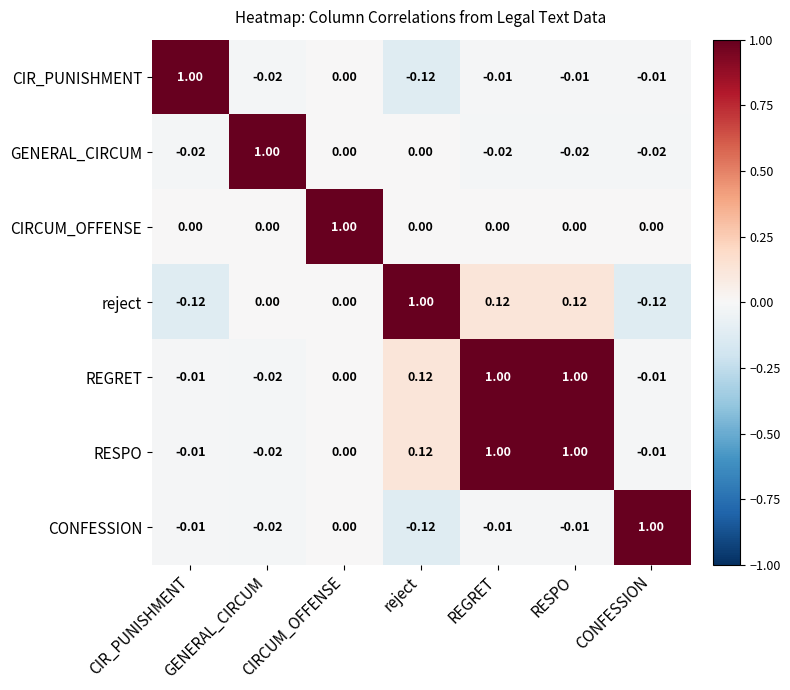

At which label is CIR_PUNISHMENT closest to 0?

CIRCUM_OFFENSE